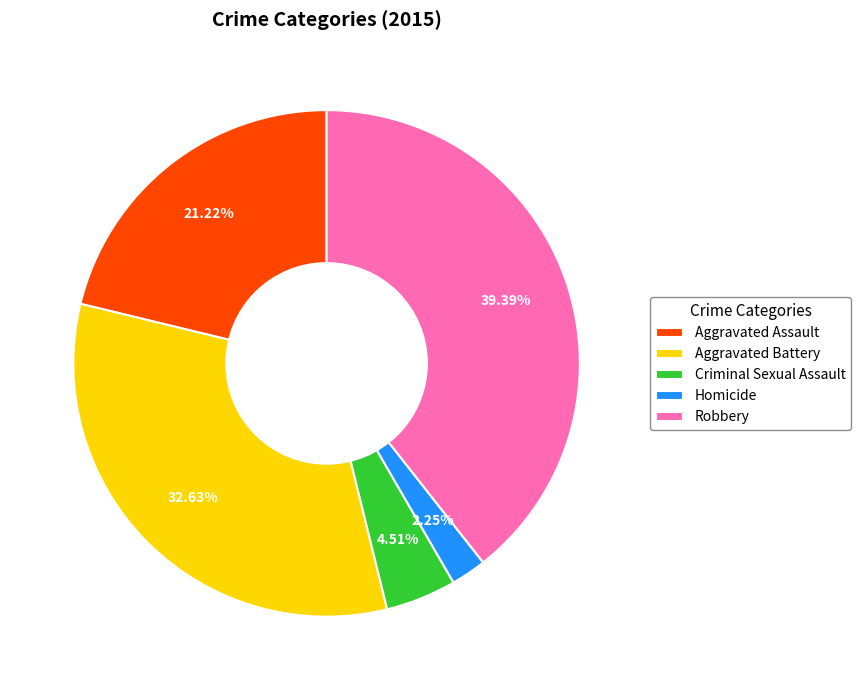

To the nearest percent, what percentage of the pie is Aggravated Assault?

21%